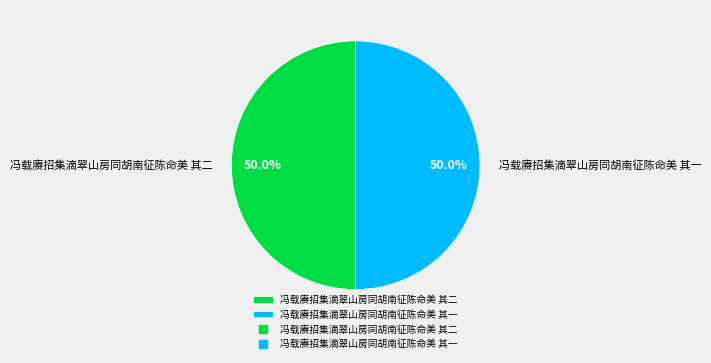

How much of the chart is everything except 冯载赓招集滴翠山房同胡南征陈命美 其二?

50.0%